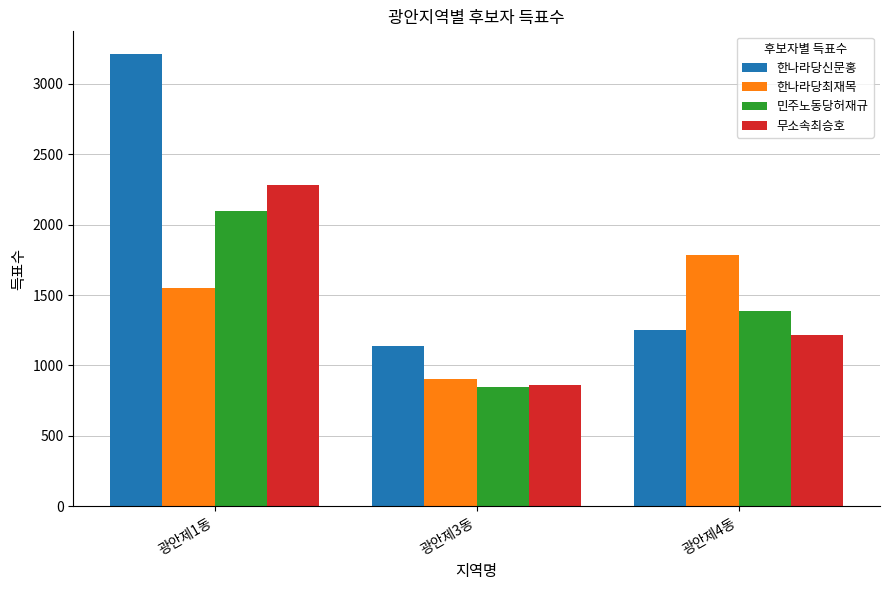

Which series has the largest total across all categories?

한나라당신문홍